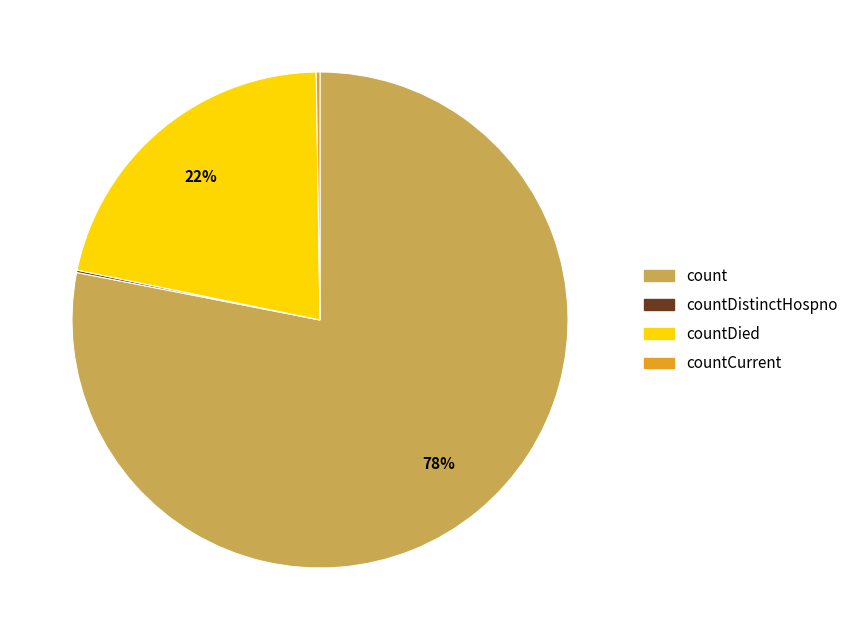

Is there a majority slice in this chart?

Yes